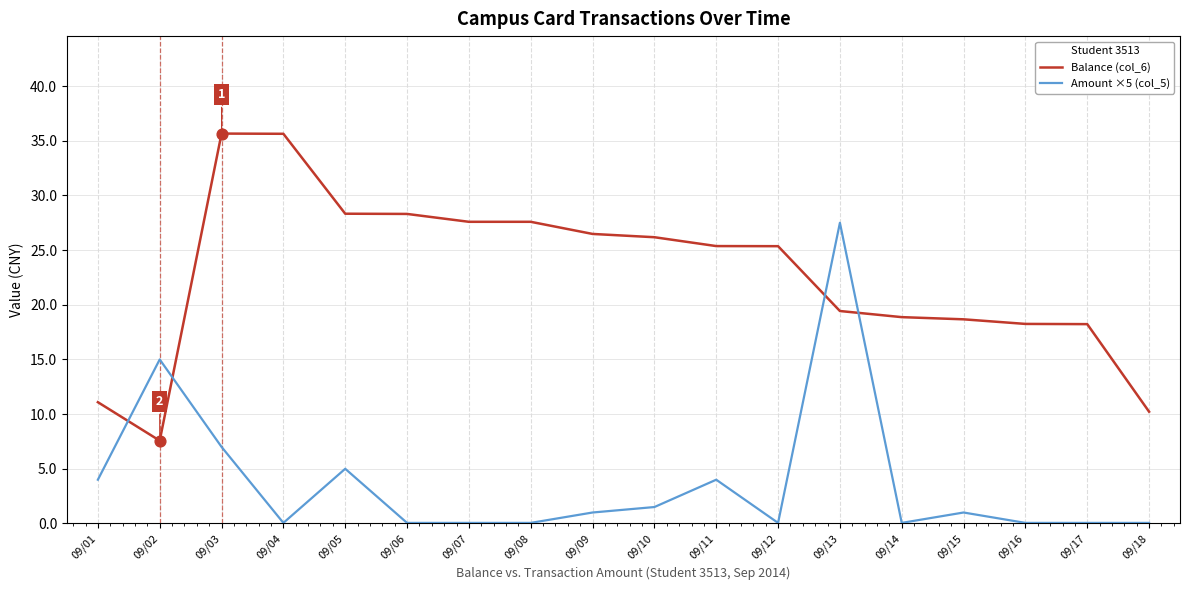

After their last crossing, which series has the higher values: Balance (col_6) or Amount ×5 (col_5)?

Balance (col_6)